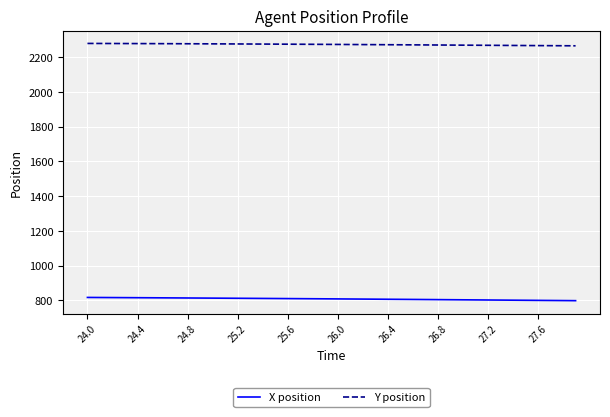

List the series in order of their peak value, lowest first.

X position, Y position